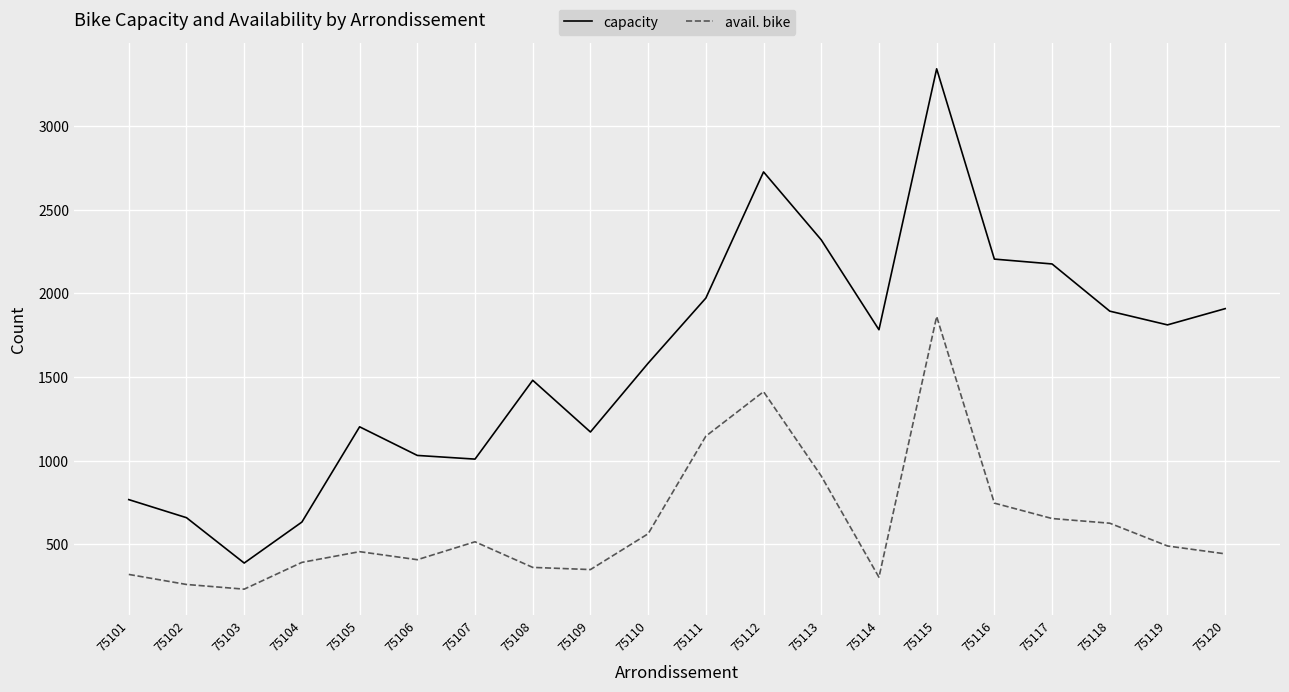

Which series changed the most between 75114 and 75120?

avail. bike